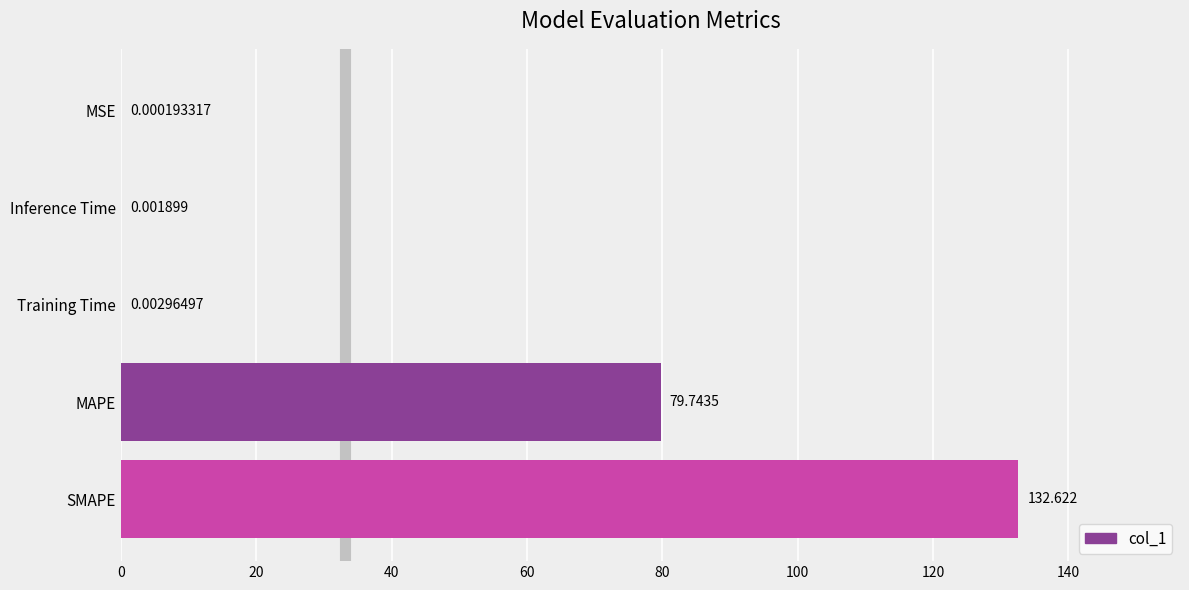

Between MAPE and SMAPE, which is larger?

SMAPE